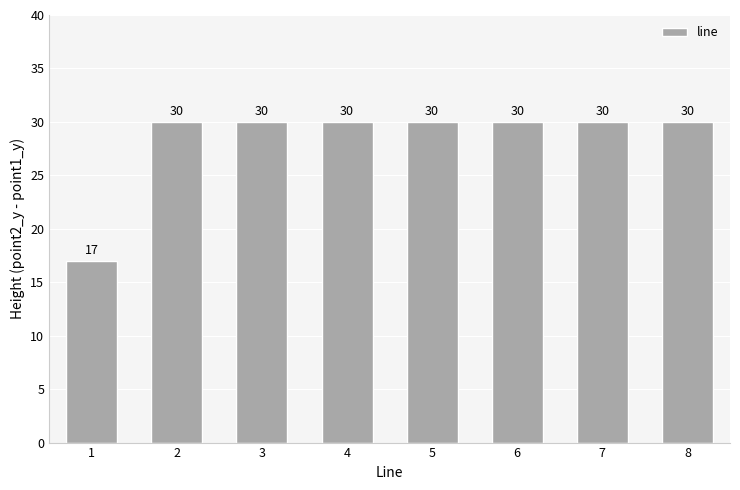

What is the greatest value displayed?

30